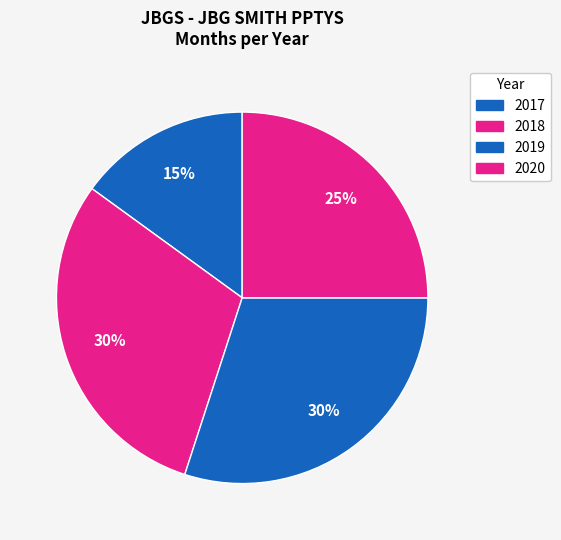

How many slices are in this pie chart?

4